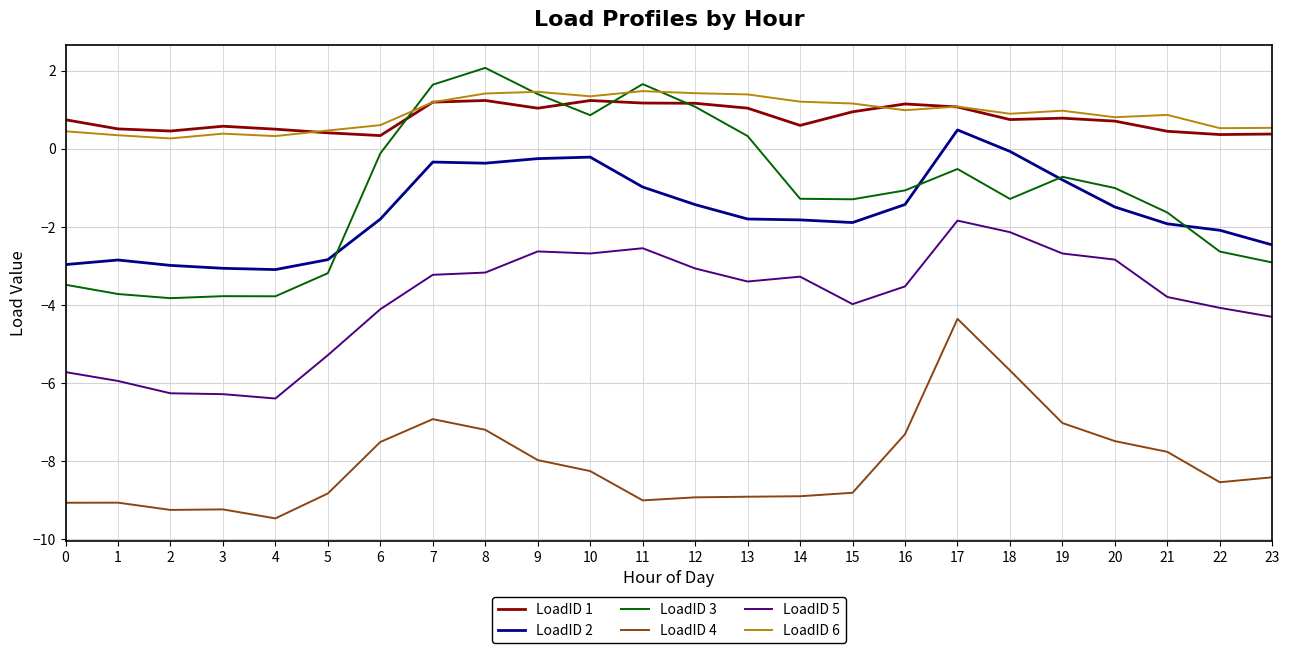

Between 14 and 18, which series saw the biggest shift?

LoadID 4